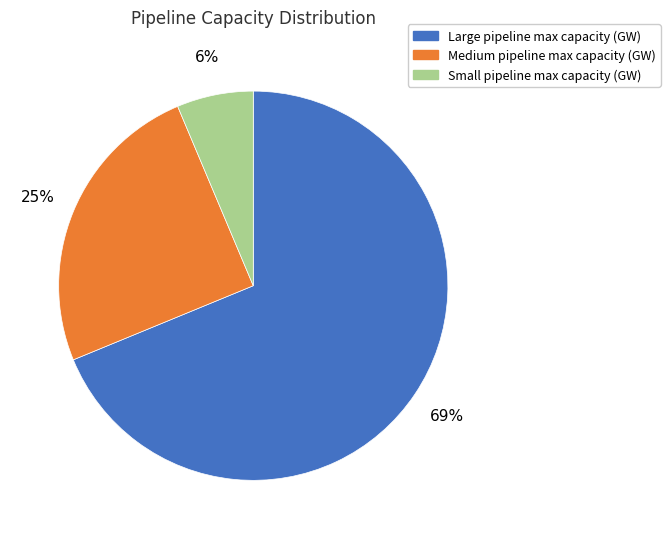

How many segments does this pie chart have?

3